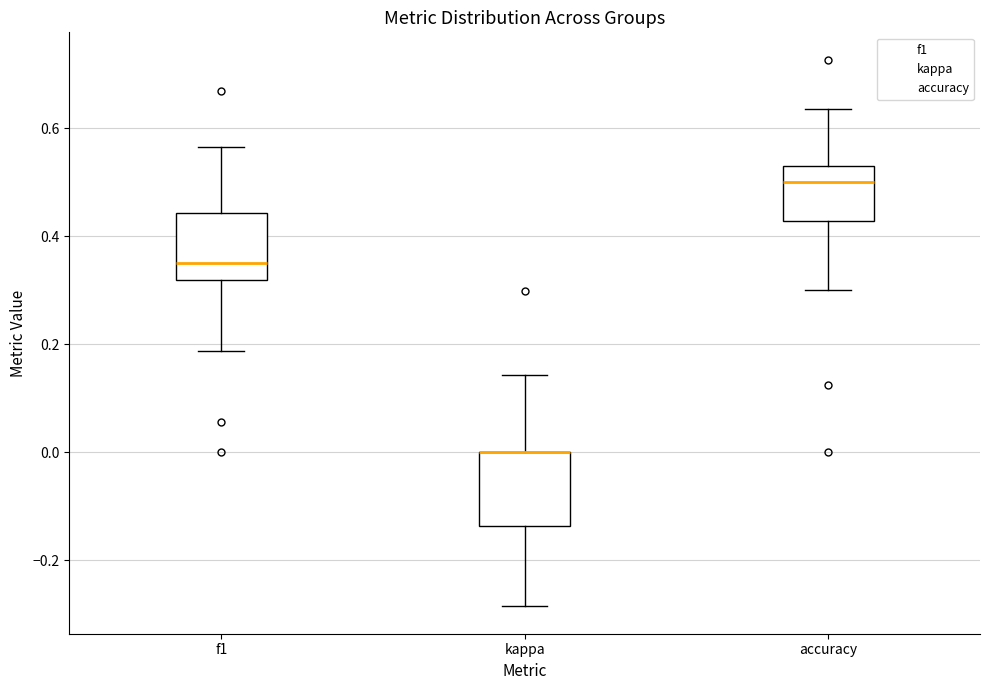

Reading left to right, transcribe this box plot: for each box, give where its median line is, the range the box spans, and where its two whiskers end, as read against the y-axis. The values are not printed on the chart, so give them approximately, as read against the axis.

f1: median 0.36, box 0.32 to 0.44, whiskers 0.18 to 0.56
kappa: median 0.00 (drawn on the box's upper edge), box -0.14 to 0.00, whiskers -0.28 to 0.14
accuracy: median 0.50, box 0.42 to 0.54, whiskers 0.30 to 0.64